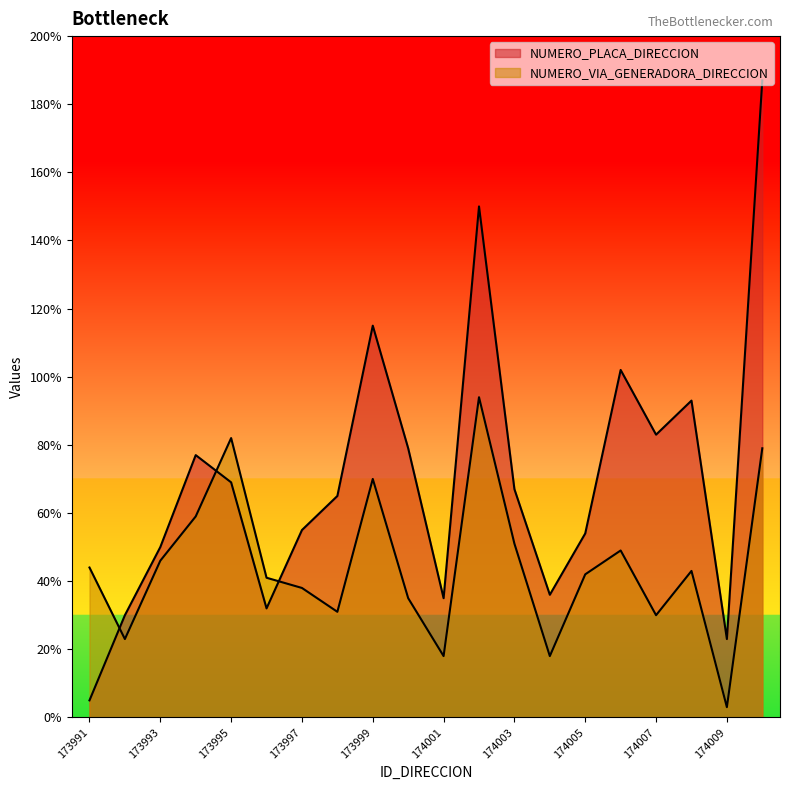

True or false: NUMERO_PLACA_DIRECCION has more than 0 interior local peaks.

True